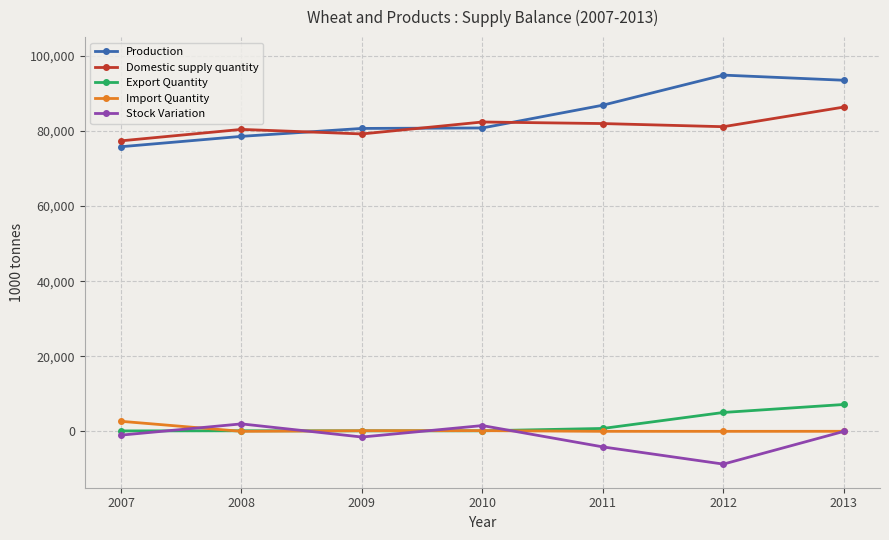

At 2012, list the series in order from largest to smallest.

Production, Domestic supply quantity, Export Quantity, Import Quantity, Stock Variation